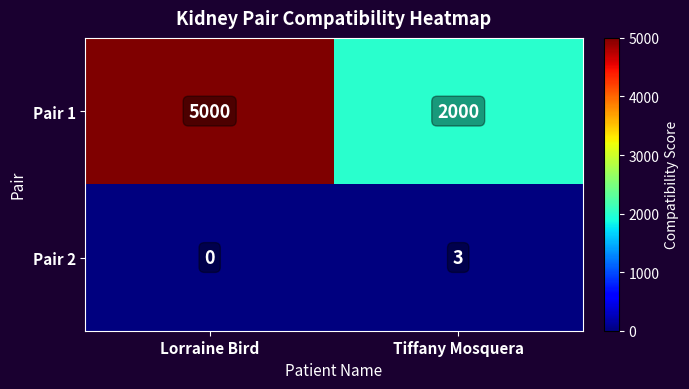

What is the total value across all series at Lorraine Bird?

5000